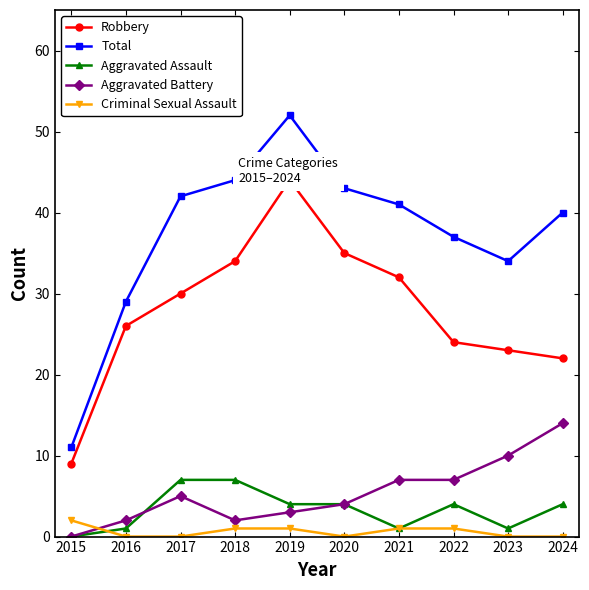

Rank the series at 2022 from lowest to highest value.

Criminal Sexual Assault, Aggravated Assault, Aggravated Battery, Robbery, Total